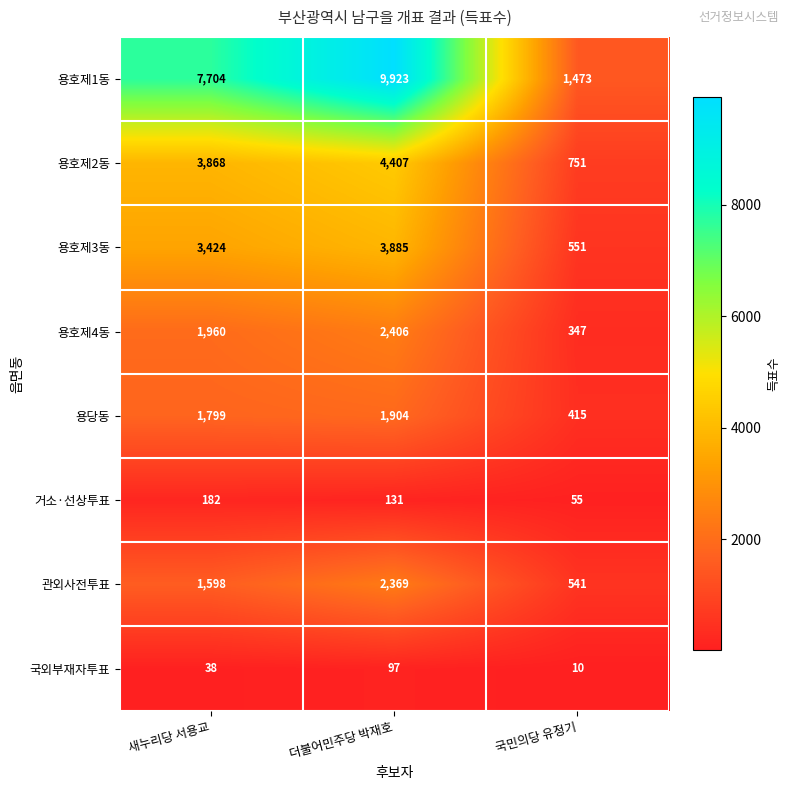

Reading left to right, transcribe all the data shown in this chart.

용호제1동: 새누리당 서용교=7704	더불어민주당 박재호=9923	국민의당 유정기=1473
용호제2동: 새누리당 서용교=3868	더불어민주당 박재호=4407	국민의당 유정기=751
용호제3동: 새누리당 서용교=3424	더불어민주당 박재호=3885	국민의당 유정기=551
용호제4동: 새누리당 서용교=1960	더불어민주당 박재호=2406	국민의당 유정기=347
용당동: 새누리당 서용교=1799	더불어민주당 박재호=1904	국민의당 유정기=415
거소·선상투표: 새누리당 서용교=182	더불어민주당 박재호=131	국민의당 유정기=55
관외사전투표: 새누리당 서용교=1598	더불어민주당 박재호=2369	국민의당 유정기=541
국외부재자투표: 새누리당 서용교=38	더불어민주당 박재호=97	국민의당 유정기=10